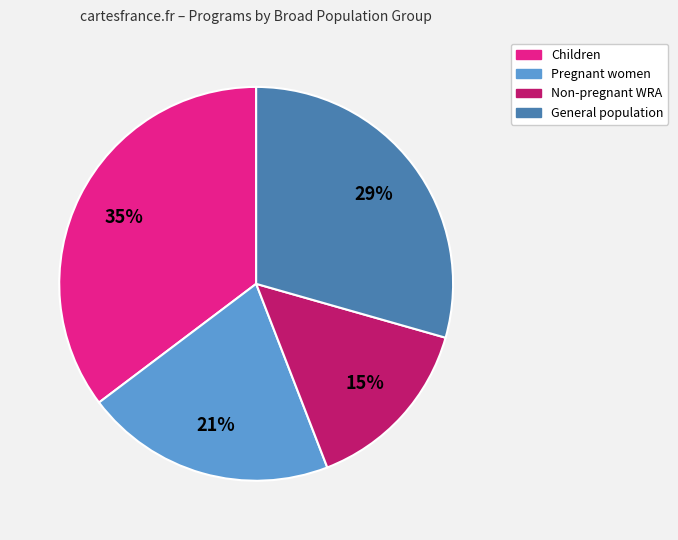

Is there a majority slice in this chart?

No